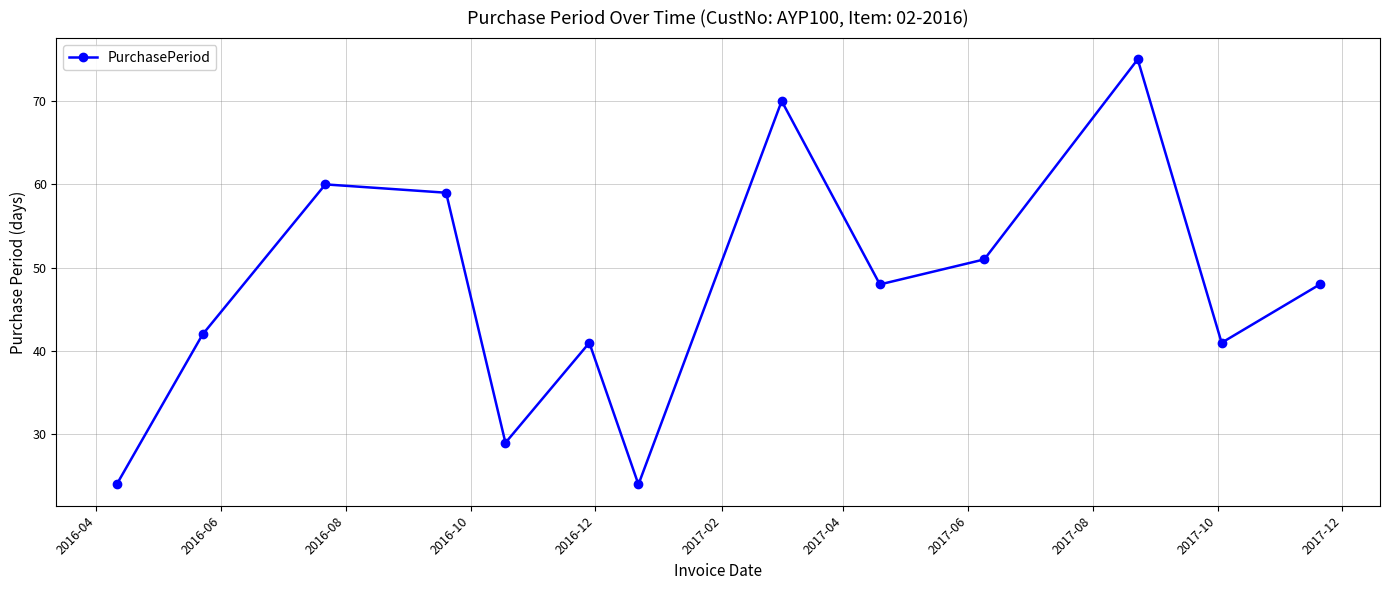

What is the value of the 1st point from the left?

24